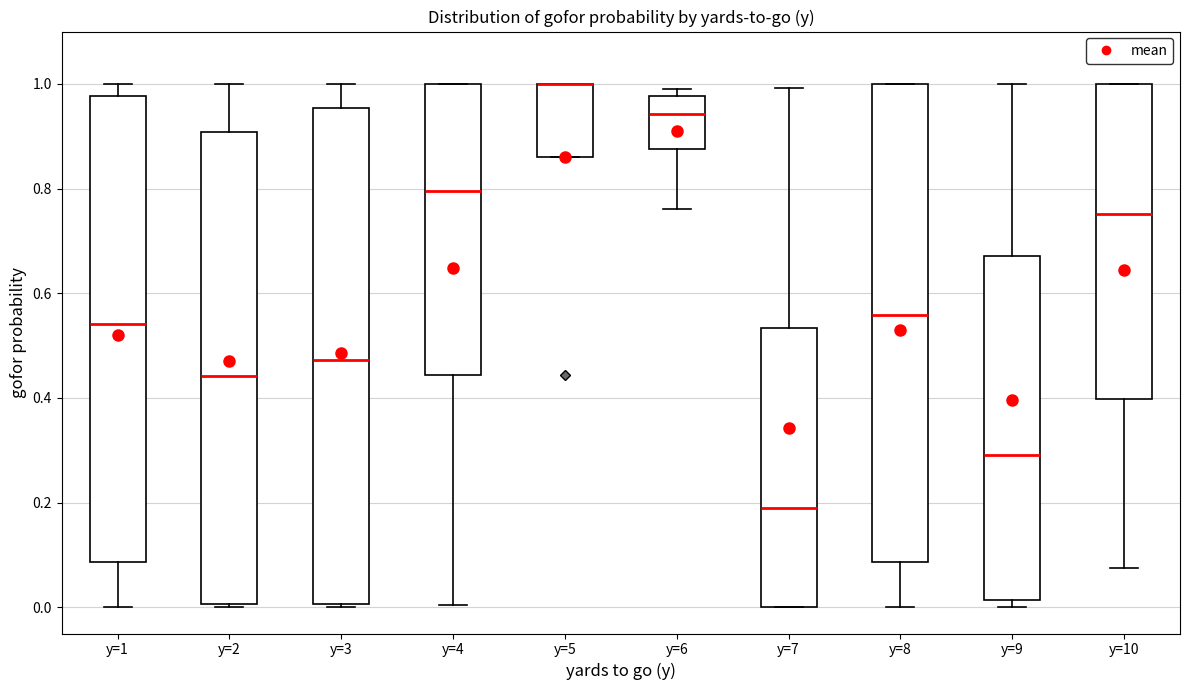

Reading left to right, read every box against the y-axis: the position of its median line, the range the box covers, and the ends of its whiskers. The values are not printed on the chart, so give them approximately, as read against the axis.

y=1: median 0.54, box 0.08 to 0.98, whiskers 0.00 to 1.00
y=2: median 0.44, box 0.00 to 0.90, whiskers 0.00 (just below the box's lower edge) to 1.00
y=3: median 0.48, box 0.00 to 0.96, whiskers 0.00 to 1.00
y=4: median 0.80, box 0.44 to 1.00, whiskers 0.00 to 1.00
y=5: median 1.00 (drawn on the box's upper edge), box 0.86 to 1.00, whiskers 0.86 to 1.00
y=6: median 0.94, box 0.88 to 0.98, whiskers 0.76 to 1.00
y=7: median 0.20, box 0.00 to 0.54, whiskers 0.00 to 1.00
y=8: median 0.56, box 0.08 to 1.00, whiskers 0.00 to 1.00
y=9: median 0.30, box 0.02 to 0.68, whiskers 0.00 to 1.00
y=10: median 0.76, box 0.40 to 1.00, whiskers 0.08 to 1.00